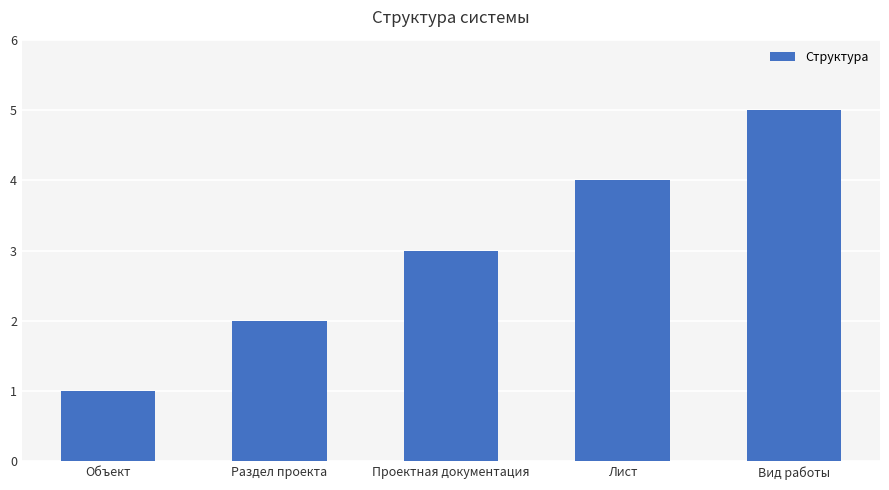

What is the label of the 3rd bar from the right?

Проектная документация